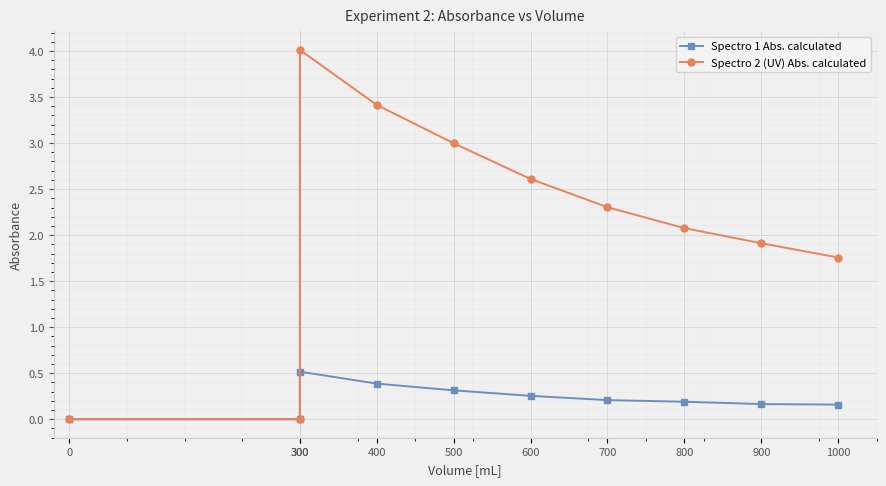

Is this an area chart (filled region under the line)?

No